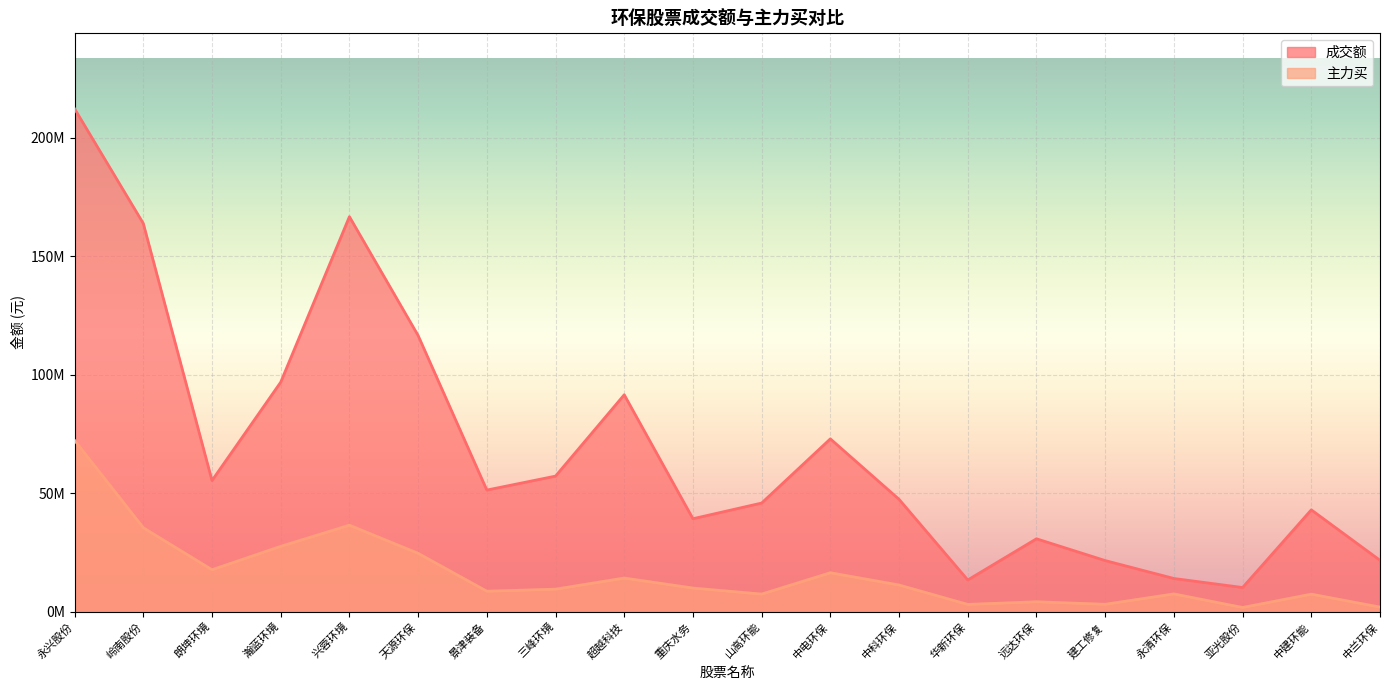

What are all the series names shown in the legend?

成交额, 主力买